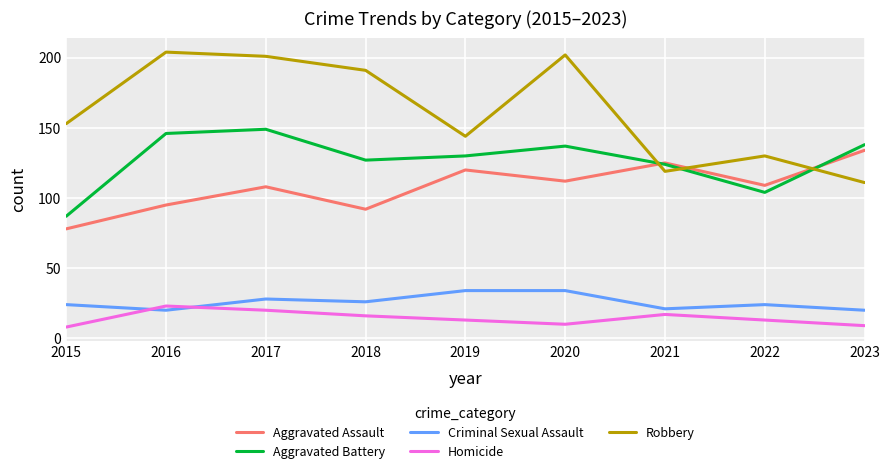

What is the average value of the Aggravated Assault series?

108